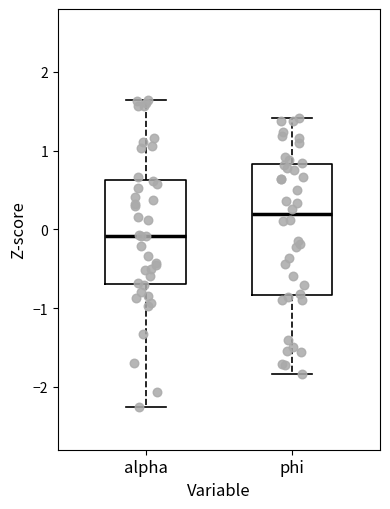

Reading left to right, transcribe this box plot: for each box, give where its median line is, the range the box spans, and where its two whiskers end, as read against the y-axis. The values are not printed on the chart, so give them approximately, as read against the axis.

alpha: median -0.1, box -0.7 to 0.6, whiskers -2.3 to 1.6
phi: median 0.2, box -0.8 to 0.8, whiskers -1.8 to 1.4